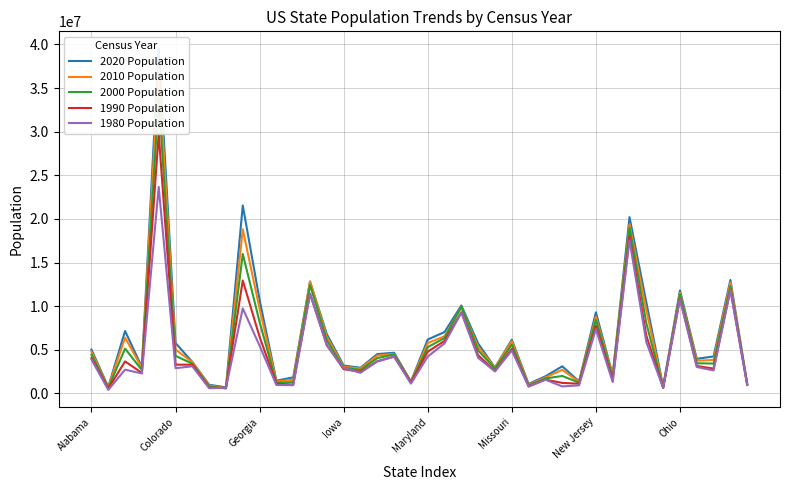

True or false: 1990 Population has a value of 6478216 at Georgia.

True